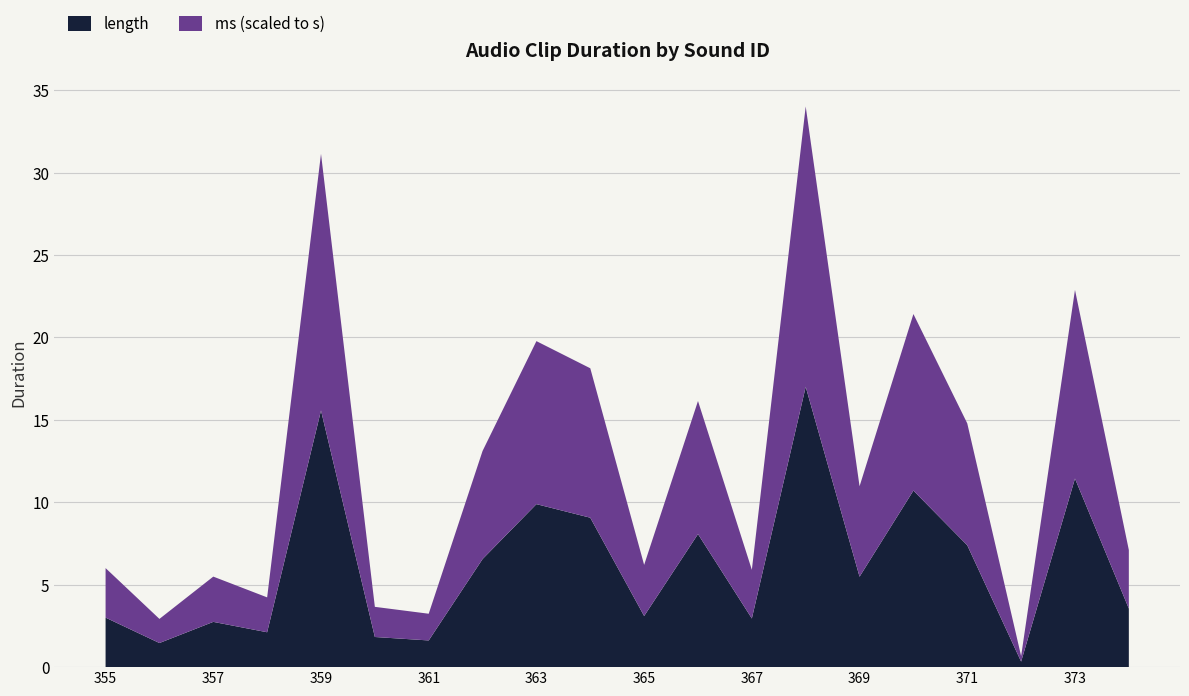

The value of length at 361 is 1.6. True or false?

True